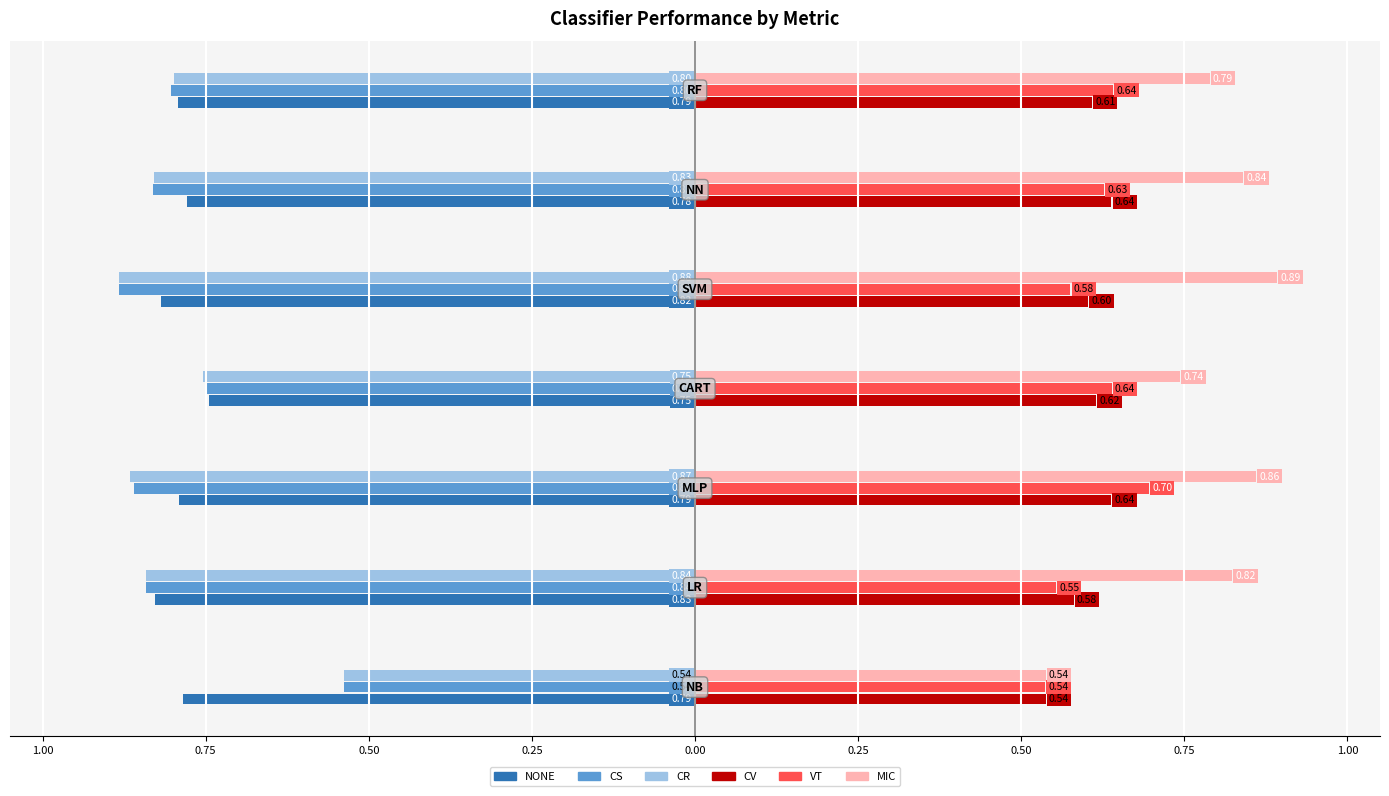

What are all the series names shown in the legend?

NONE, CS, CR, CV, VT, MIC